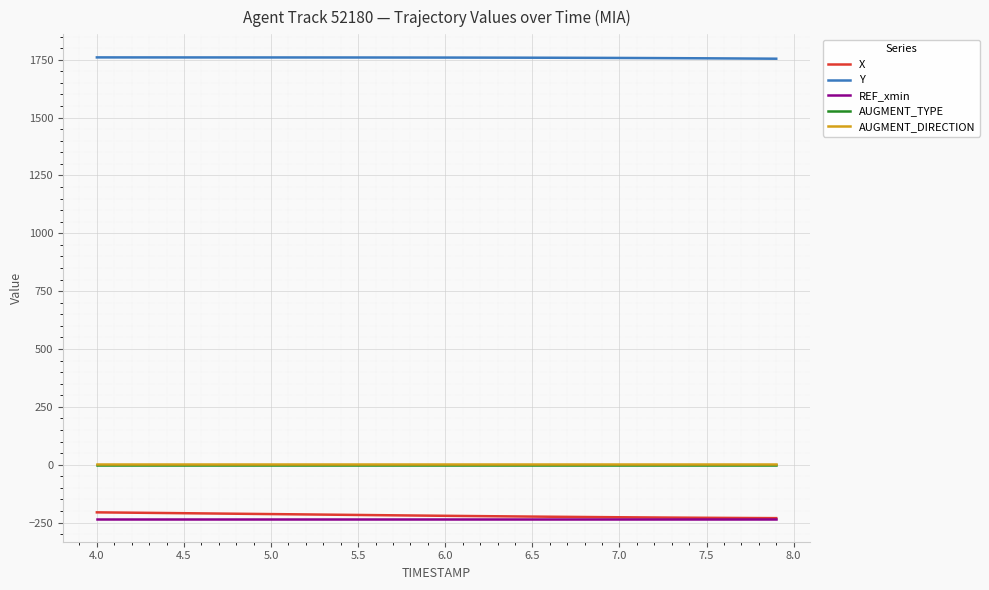

What is the smallest value displayed?

-233.3